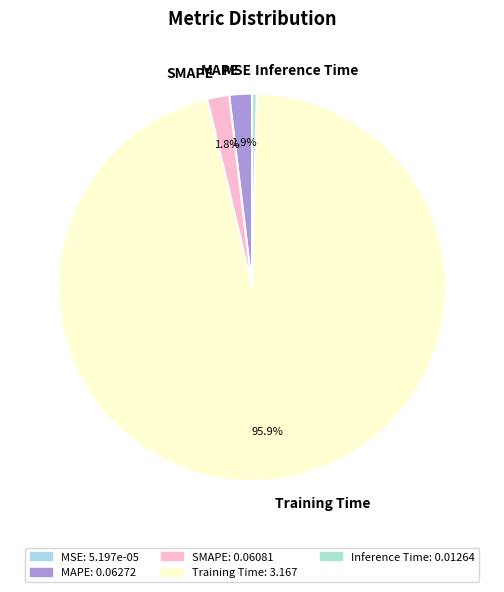

Which slice represents more than half of the pie?

Training Time